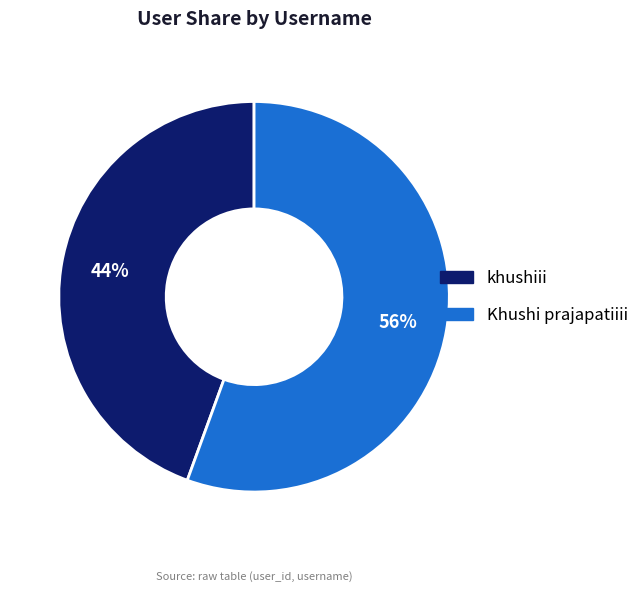

Is the sum of khushiii and Khushi prajapatiiii greater than half?

Yes